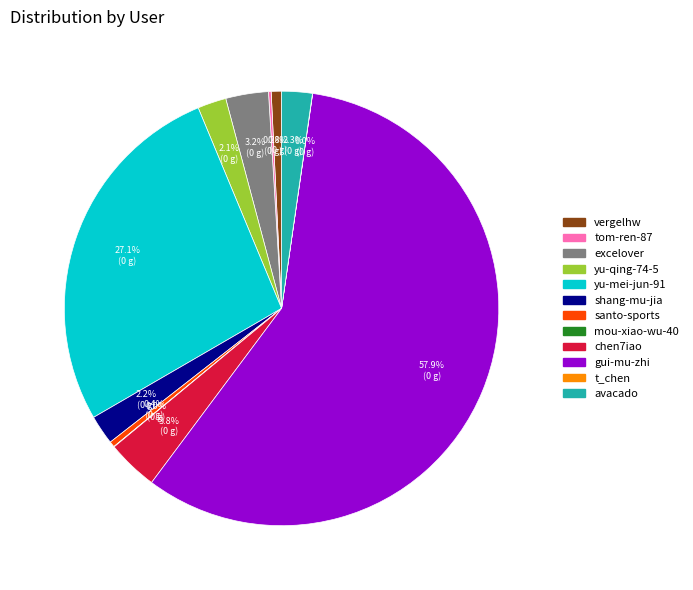

Do shang-mu-jia and gui-mu-zhi together represent more than half of the pie?

Yes